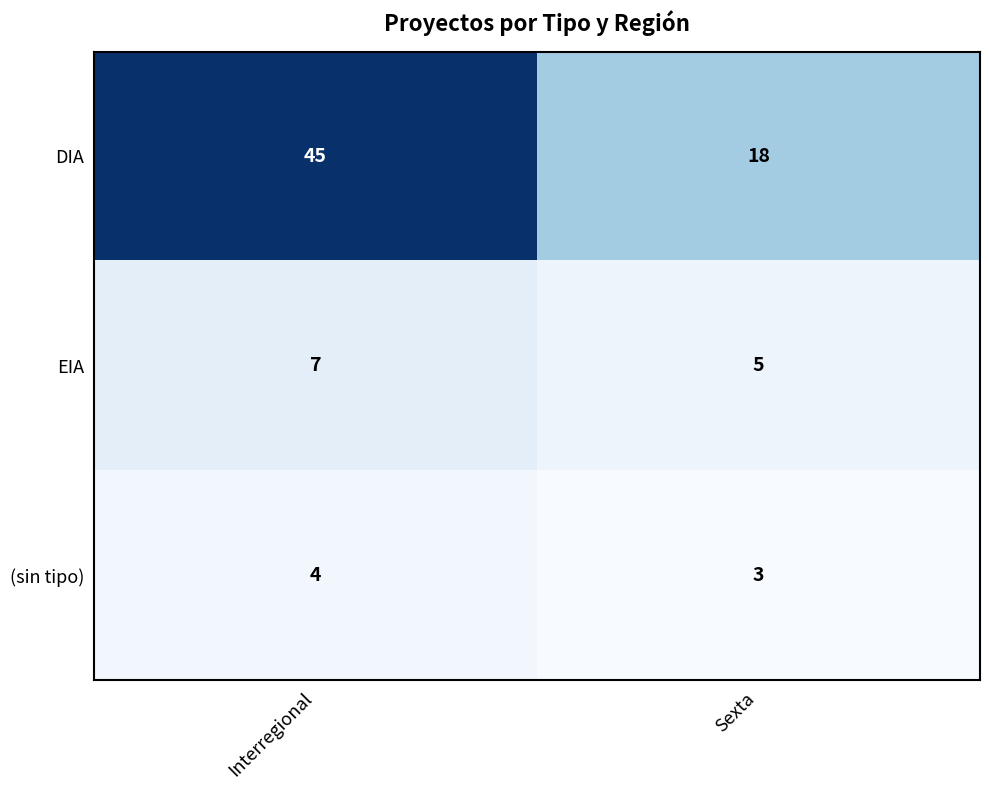

Rank the series by their maximum value, from lowest to highest.

(sin tipo), EIA, DIA